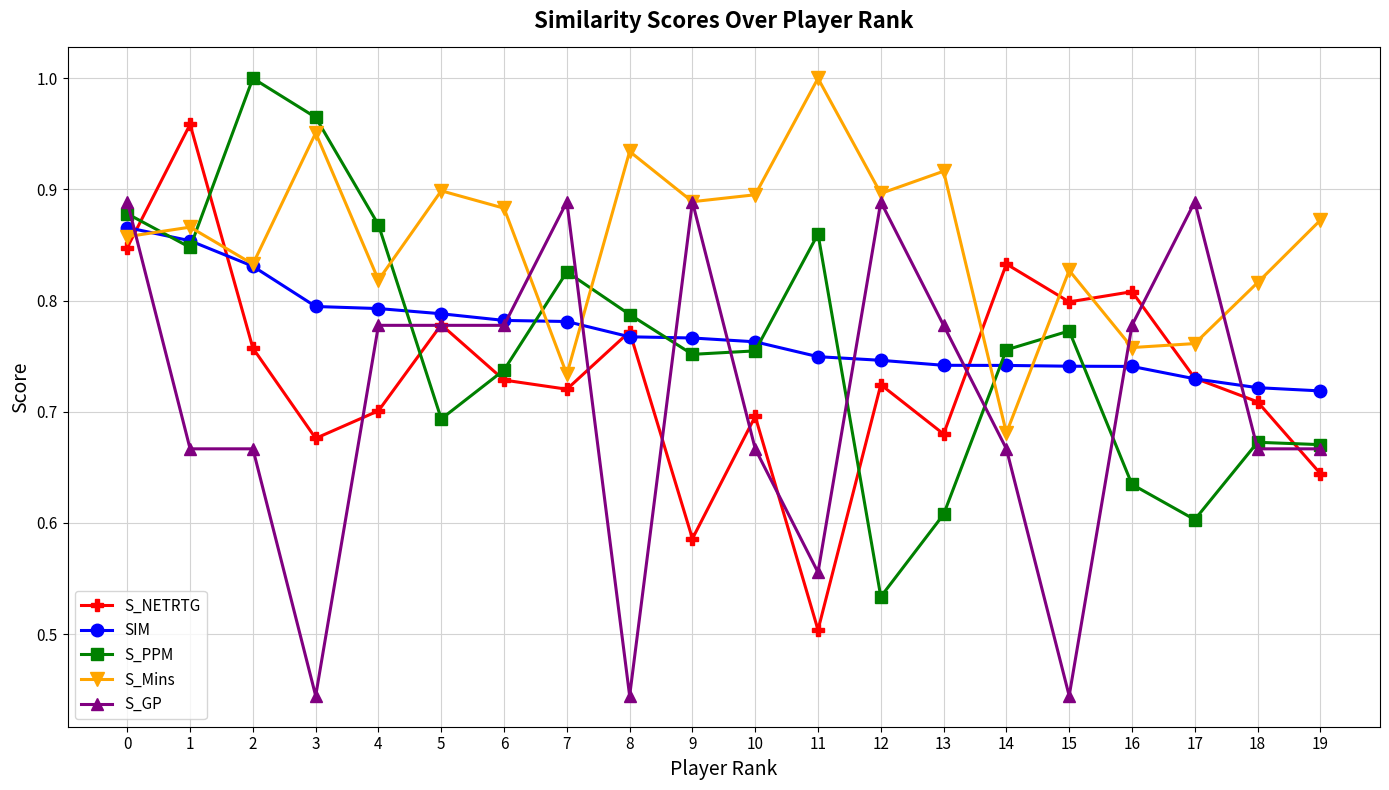

Where is S_Mins nearest to the value 0?

14